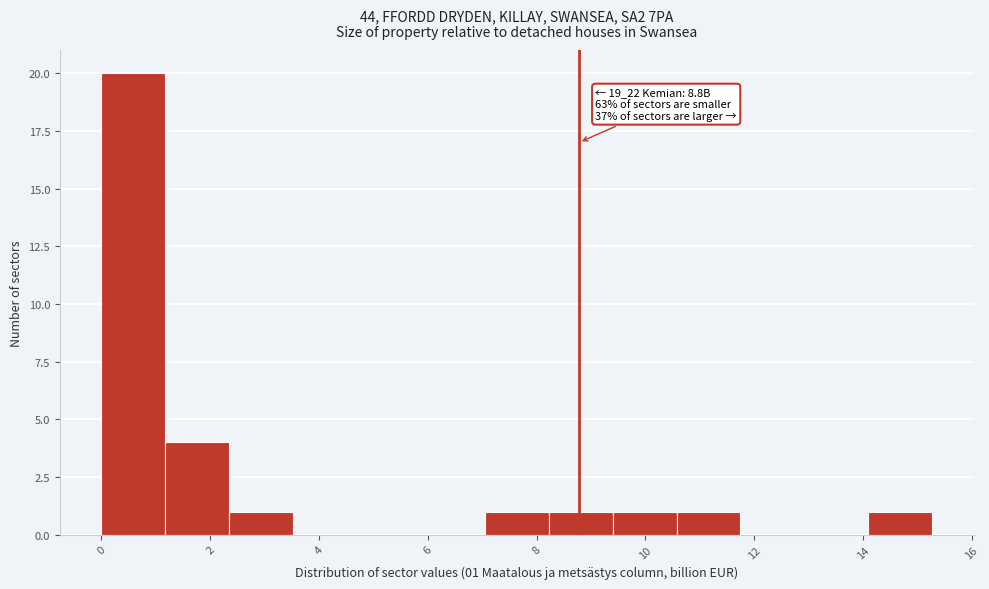

Over which range of the x-axis is the bar tallest?

0.0 to 1.2